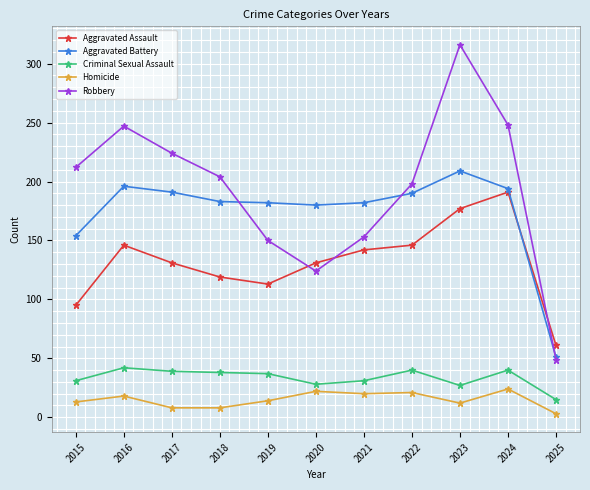

Which category has the lowest value across all series?

2025